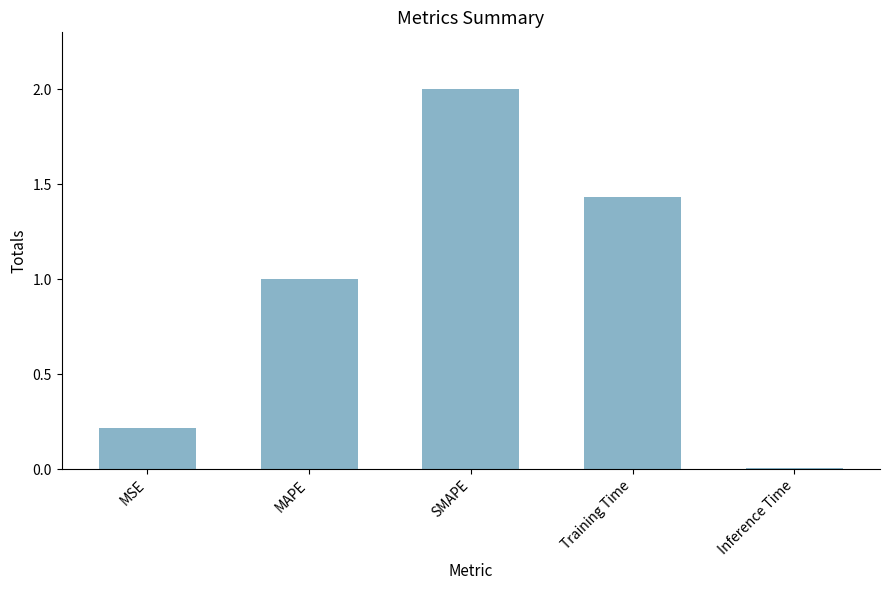

The value at Inference Time is 0.0. True or false?

True